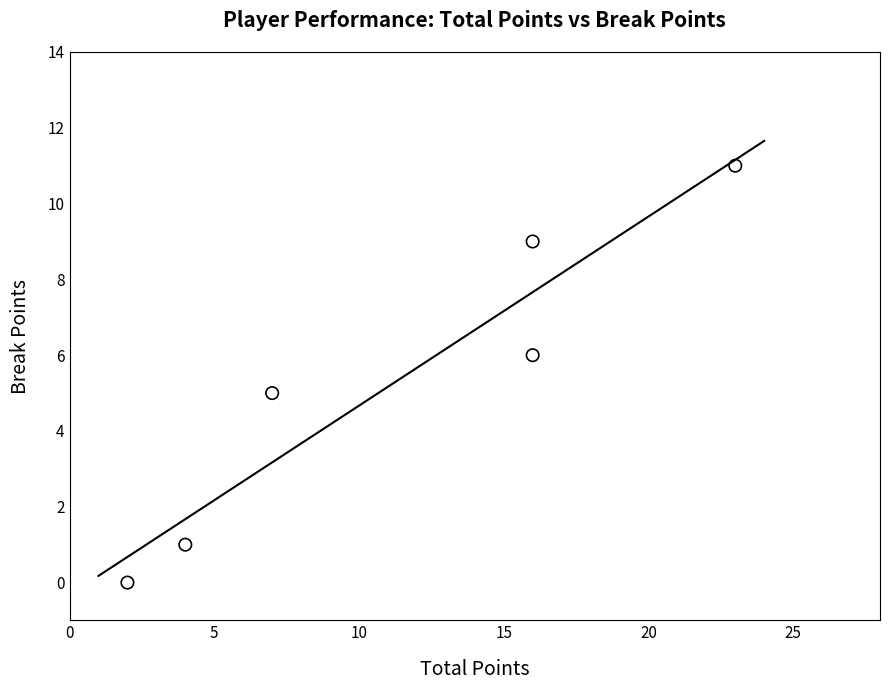

What is the average Y value?

5